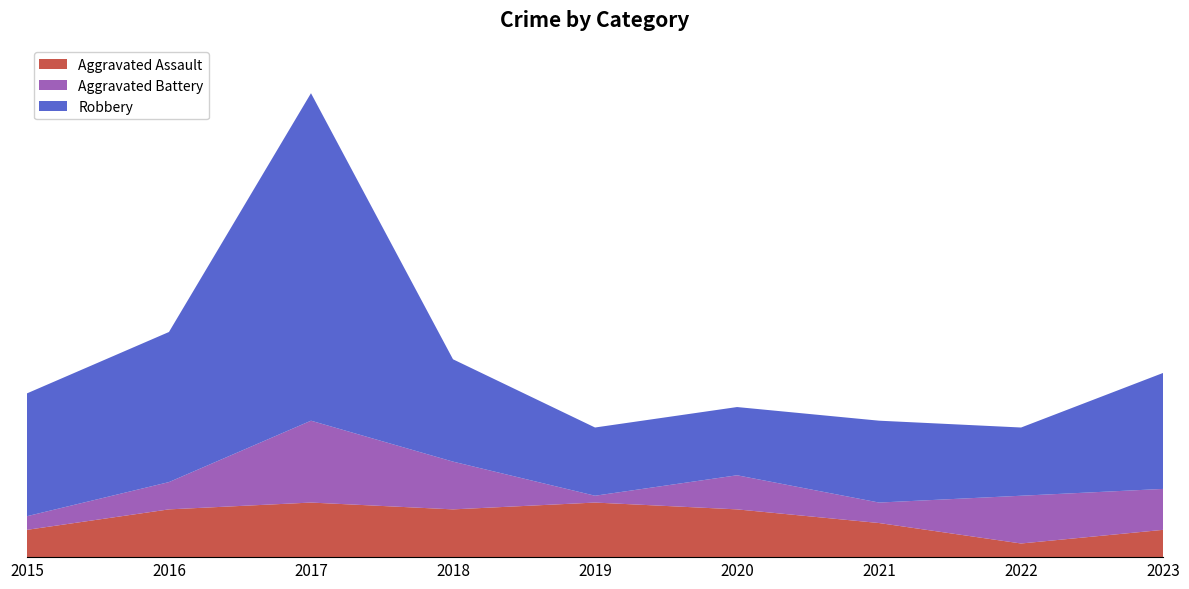

Reading left to right, extract all data points from this chart.

Aggravated Assault: 2015=4	2016=7	2017=8	2018=7	2019=8	2020=7	2021=5	2022=2	2023=4
Aggravated Battery: 2015=2	2016=4	2017=12	2018=7	2019=1	2020=5	2021=3	2022=7	2023=6
Robbery: 2015=18	2016=22	2017=48	2018=15	2019=10	2020=10	2021=12	2022=10	2023=17